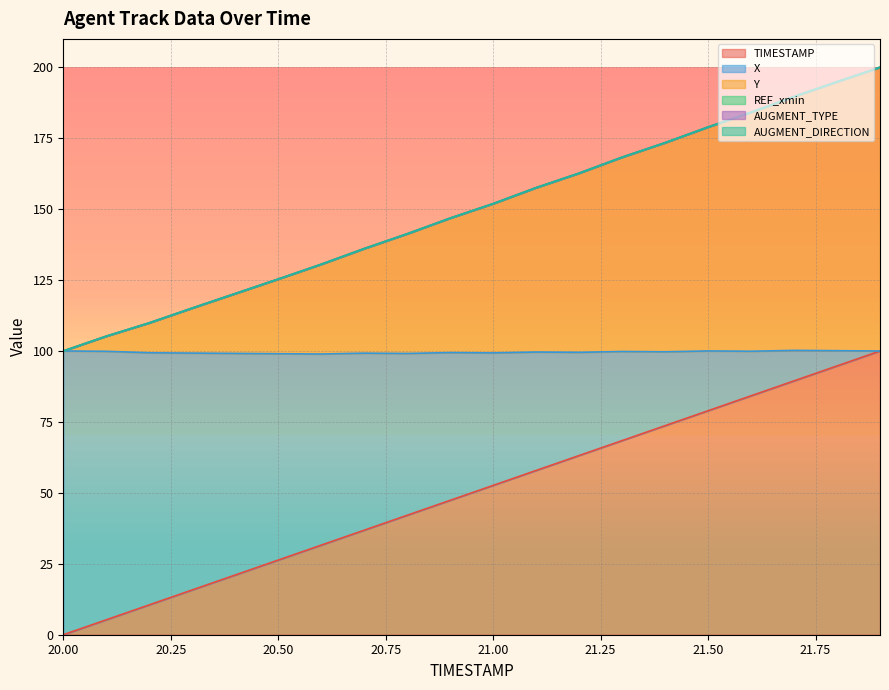

List the labels in order of Y value, smallest first.

20.0, 20.1, 20.2, 20.3, 20.4, 20.5, 20.6, 20.7, 20.8, 20.9, 21.0, 21.1, 21.2, 21.3, 21.4, 21.5, 21.6, 21.7, 21.8, 21.9